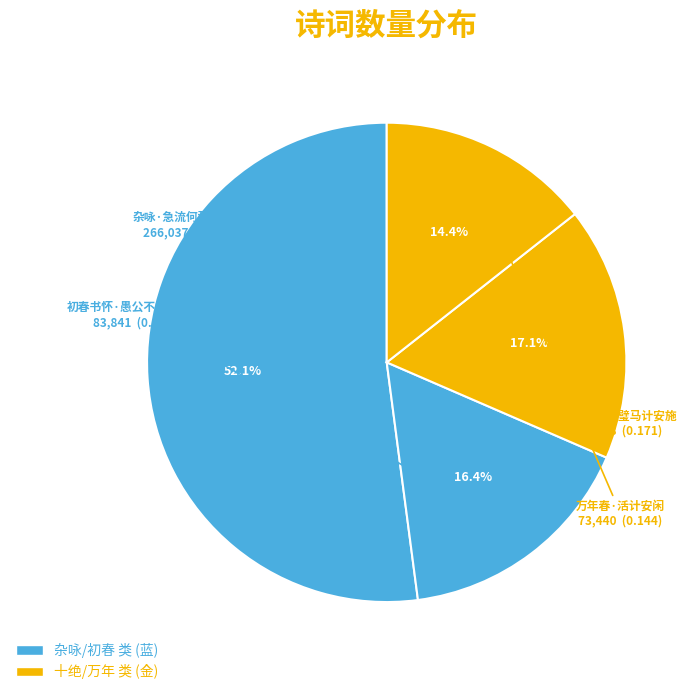

What percentage is the 十绝·虽沉璧马计安施 slice, to the nearest percent?

17%